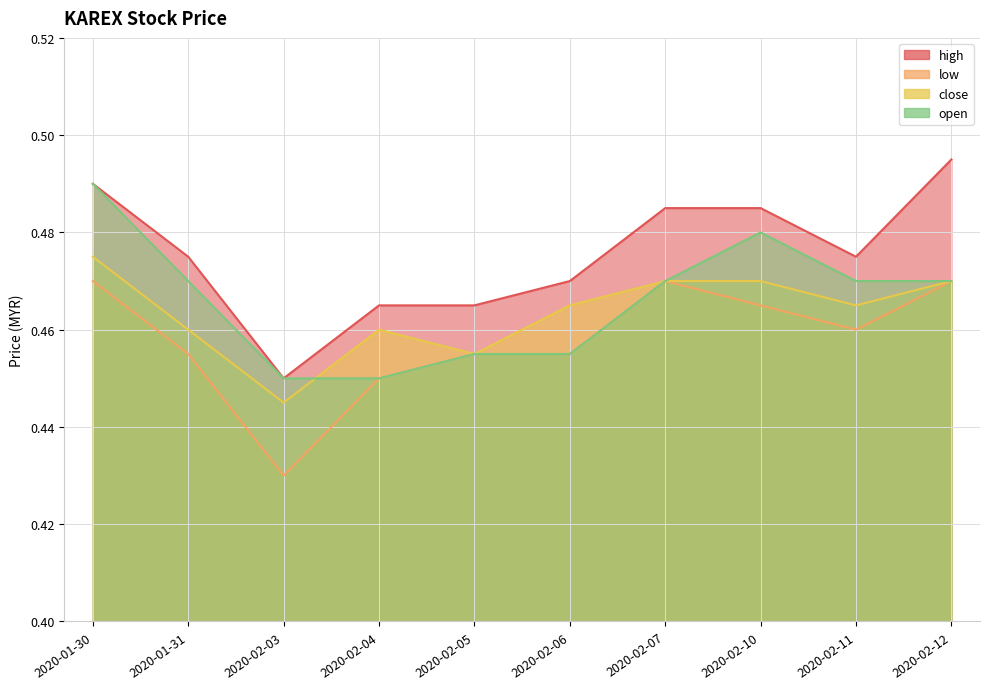

True or false: low has a value of 0.2 at 2020-02-12.

False